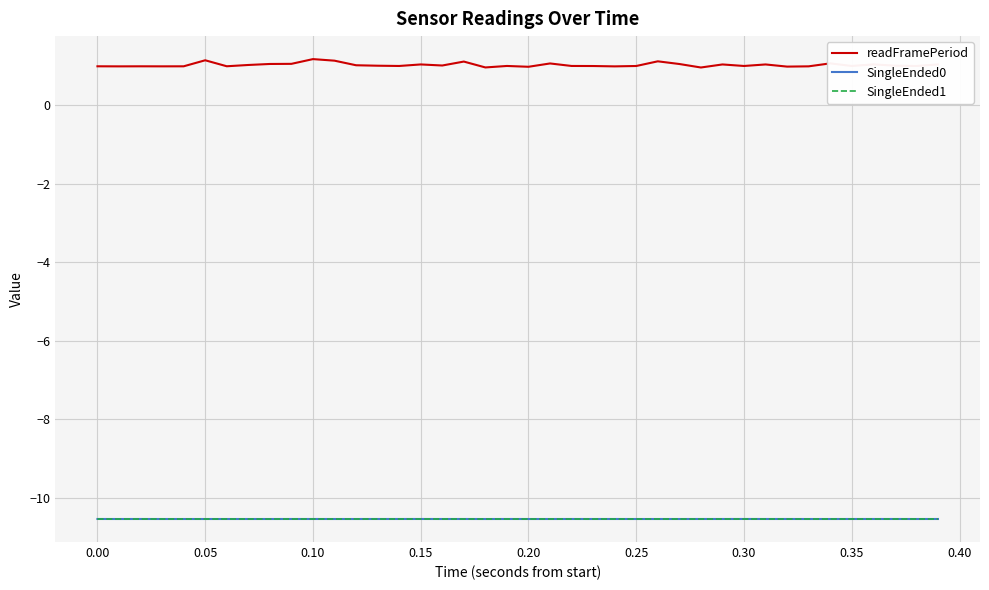

True or false: SingleEnded1 and readFramePeriod intersect in this chart.

False